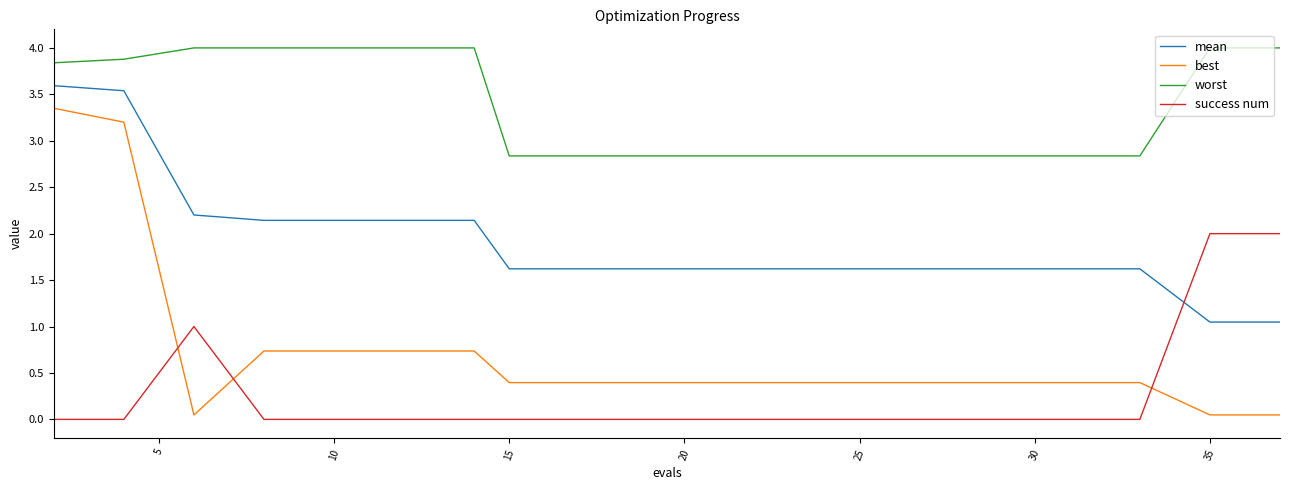

Which series has the widest spread of values?

best